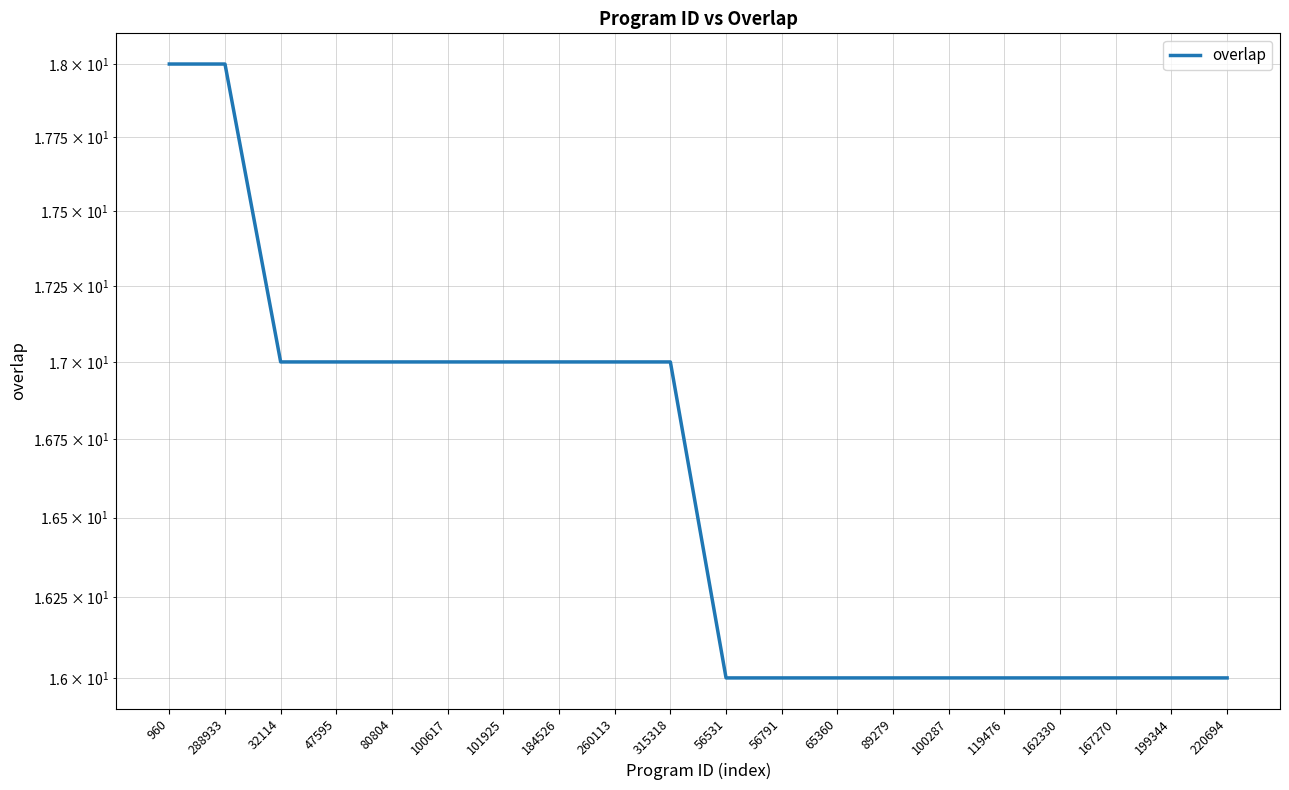

The chart shows a value of 27 at 315318. True or false?

False